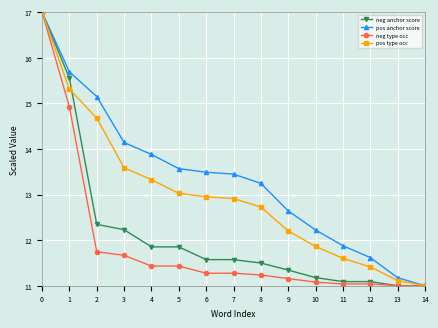

What is the lowest value of the neg anchor score series?

11.0